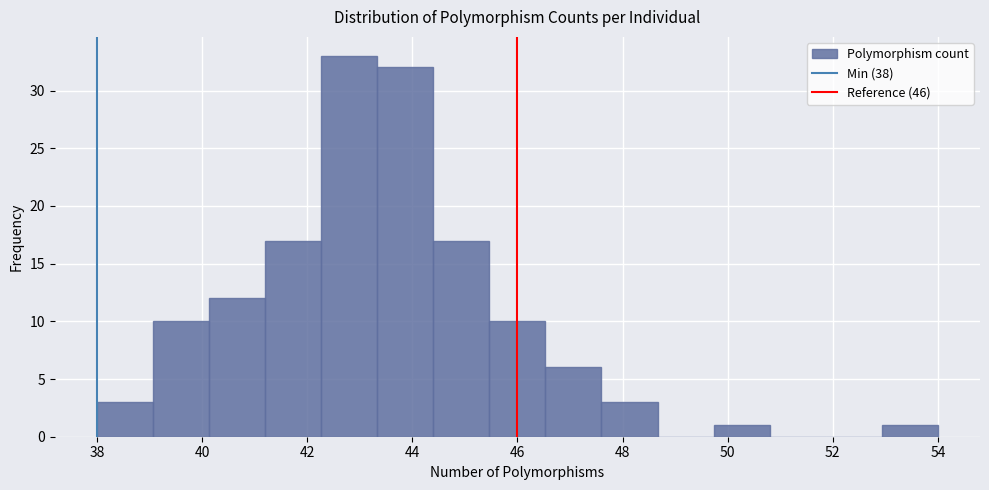

Reading left to right, list every bar in this chart as the range it spans on the x-axis followed by its height. Neither the bar edges nor the heights are printed on the chart, so give them approximately, as read against the axes.

38.0 to 39.0: 3
39.0 to 40.2: 10
40.2 to 41.2: 12
41.2 to 42.2: 17
42.2 to 43.4: 33
43.4 to 44.4: 32
44.4 to 45.4: 17
45.4 to 46.6: 10
46.6 to 47.6: 6
47.6 to 48.6: 3
48.6 to 49.8: 0
49.8 to 50.8: 1
50.8 to 51.8: 0
51.8 to 53.0: 0
53.0 to 54.0: 1